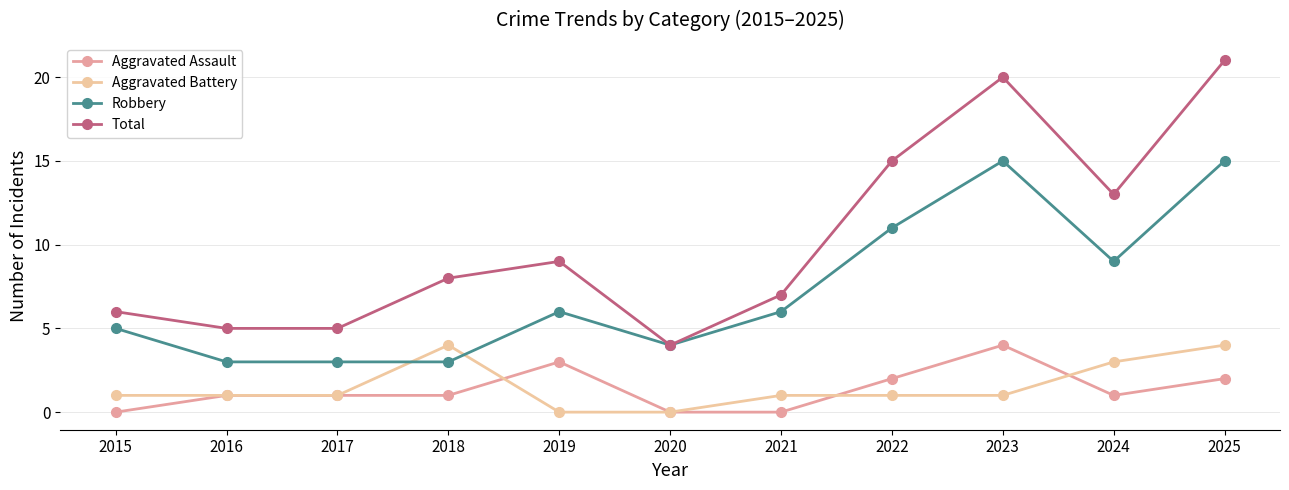

True or false: Aggravated Battery and Aggravated Assault intersect in this chart.

True